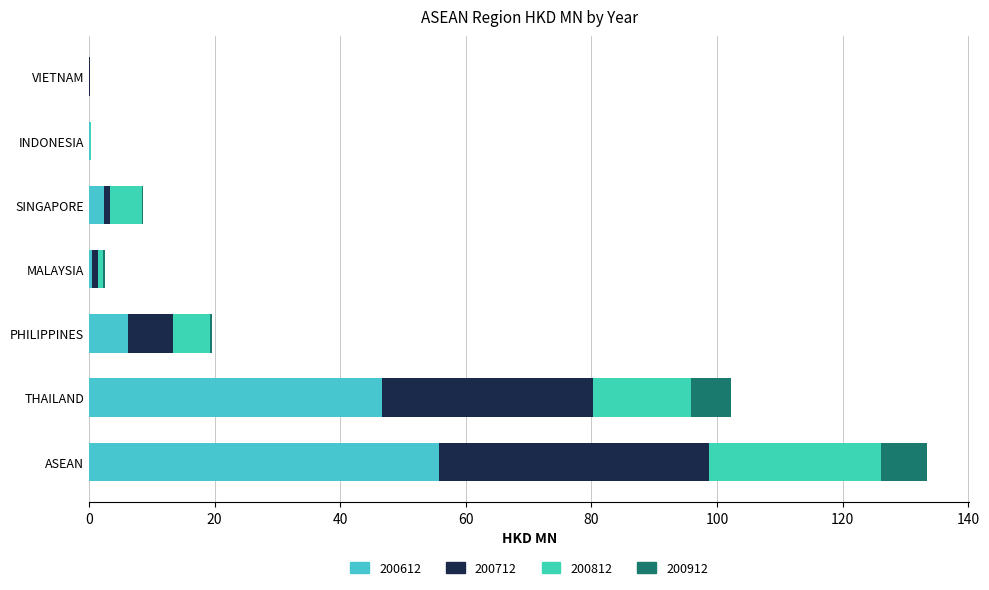

Rank the series by their average value, from lowest to highest.

200912, 200812, 200712, 200612